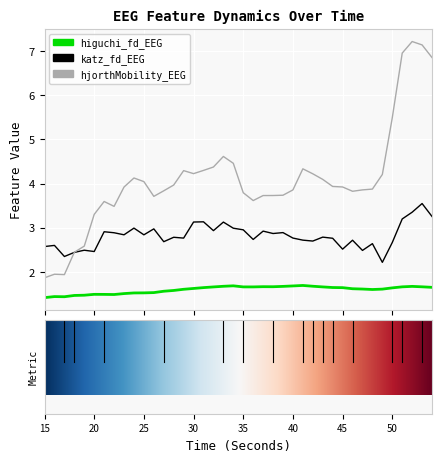

Rank the series by their maximum value, from highest to lowest.

hjorthMobility_EEG, katz_fd_EEG, higuchi_fd_EEG